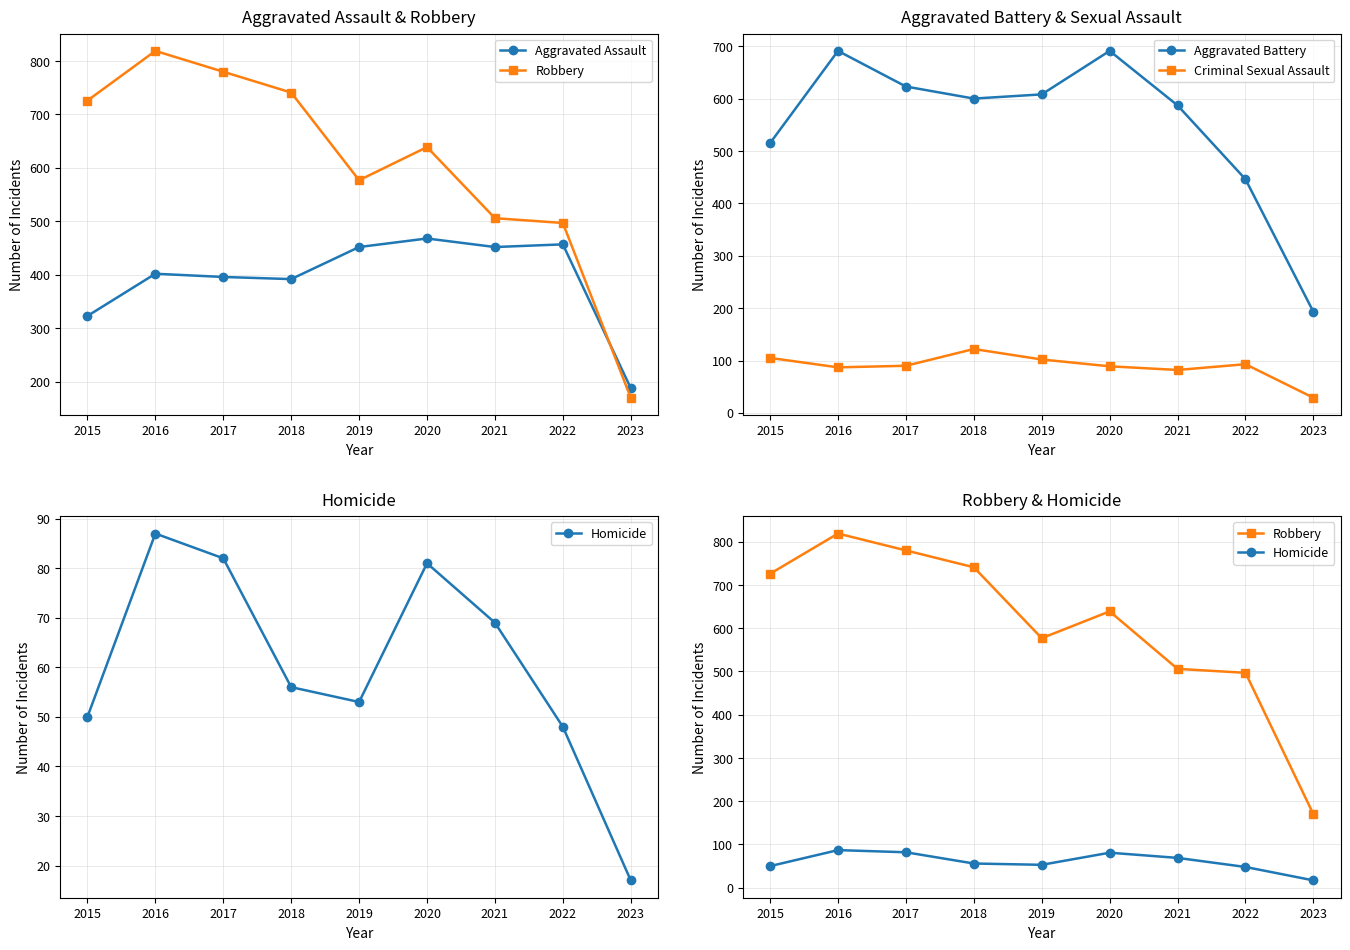

Rank the categories by Aggravated Assault value from lowest to highest.

2023, 2015, 2018, 2017, 2016, 2019, 2021, 2022, 2020